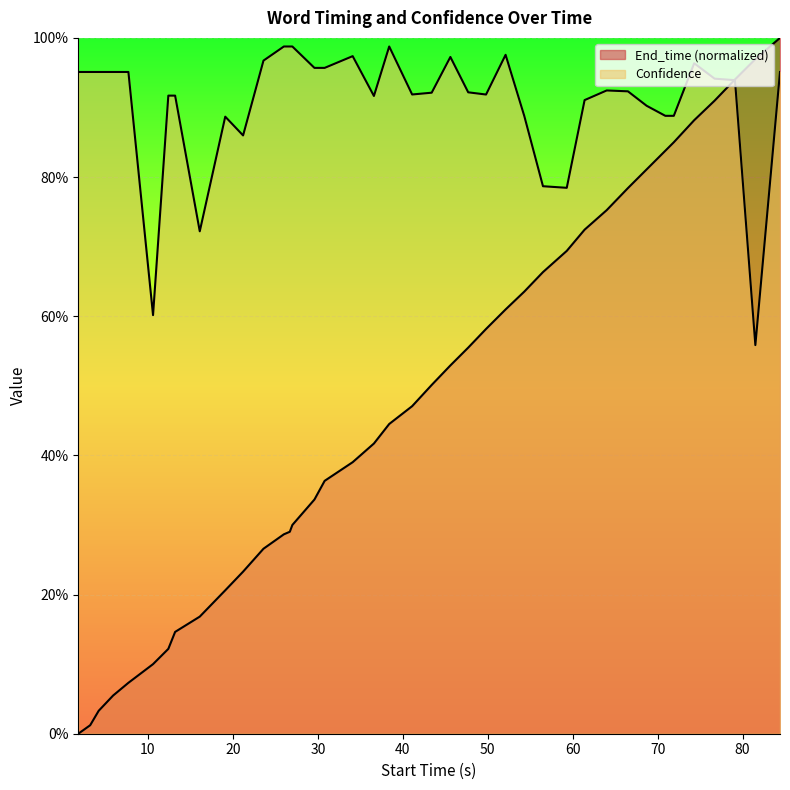

What is the label of the 11th point from the left?

10